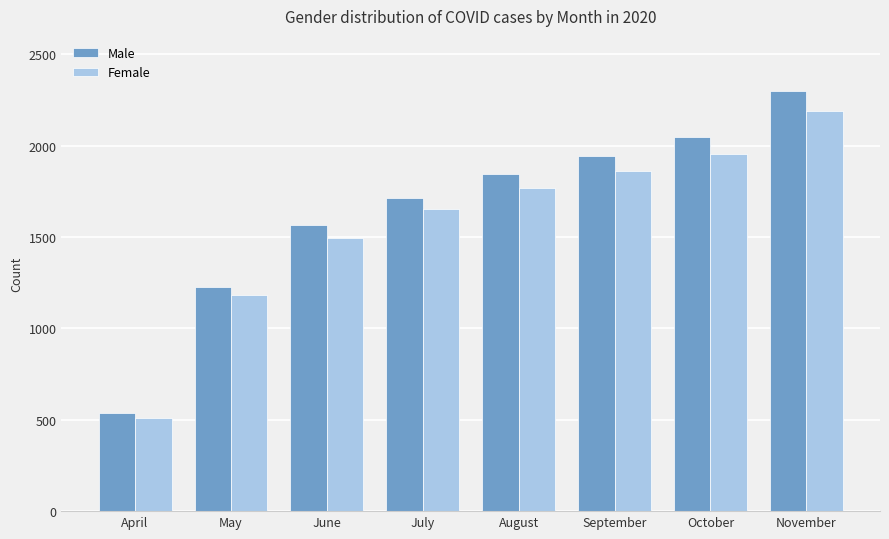

Reading left to right, list all the values displayed in this chart.

Male: 538	1227	1567	1711	1845	1944	2048	2299
Female: 509	1184	1495	1651	1767	1861	1952	2187